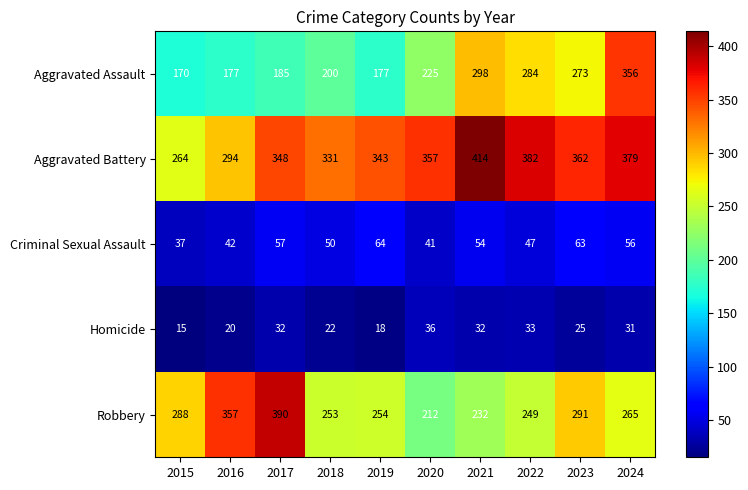

Which series has the largest range (max minus min)?

Aggravated Assault